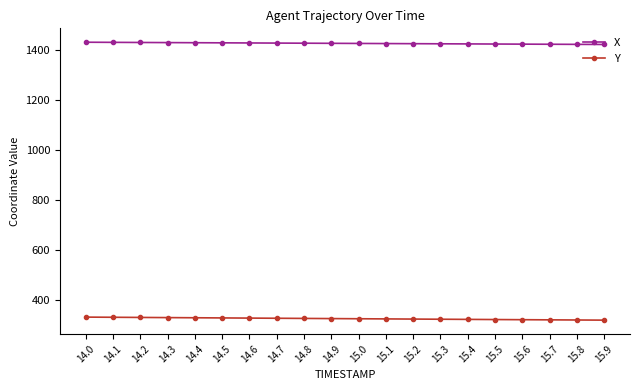

What is the total value across all series at 14.9?

1752.8